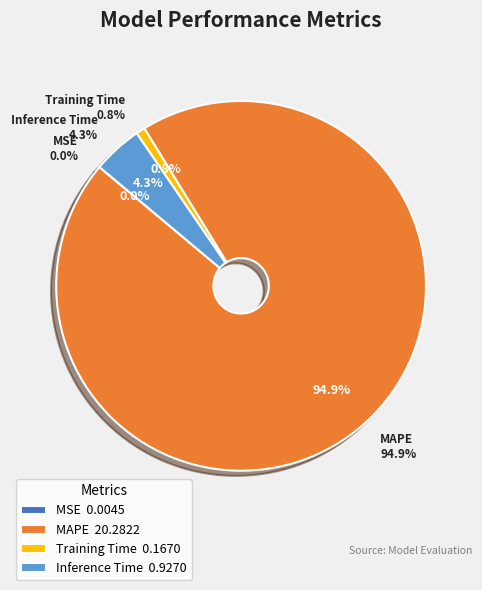

Is there a majority slice in this chart?

Yes